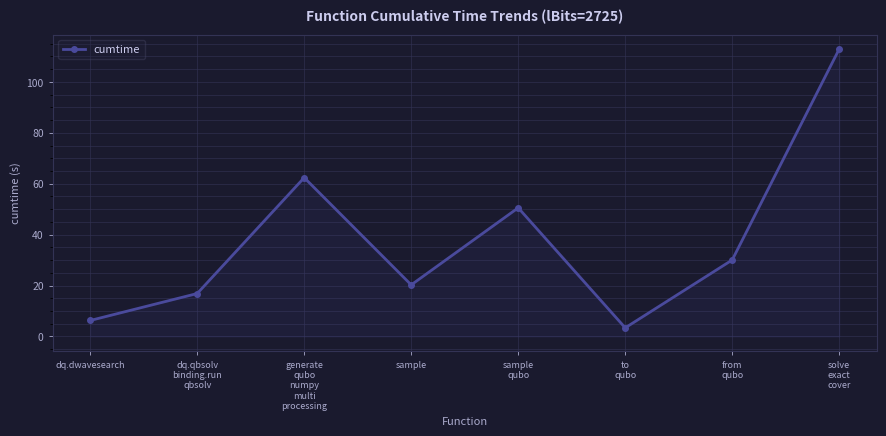

What is the greatest value displayed?

112.9